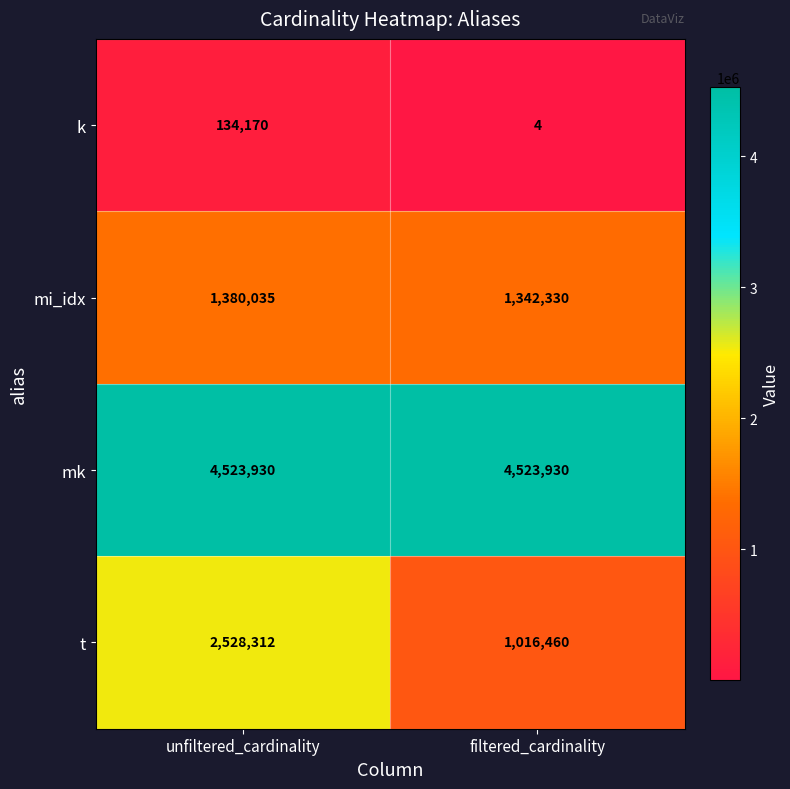

Which series has the largest total across all categories?

mk